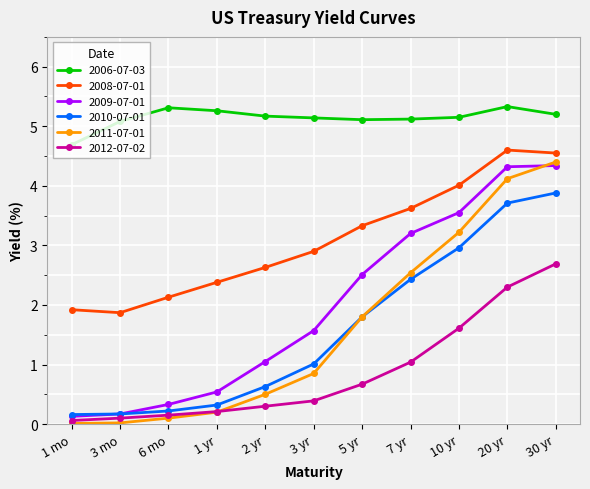

What is the label of the 7th point from the left?

5 yr